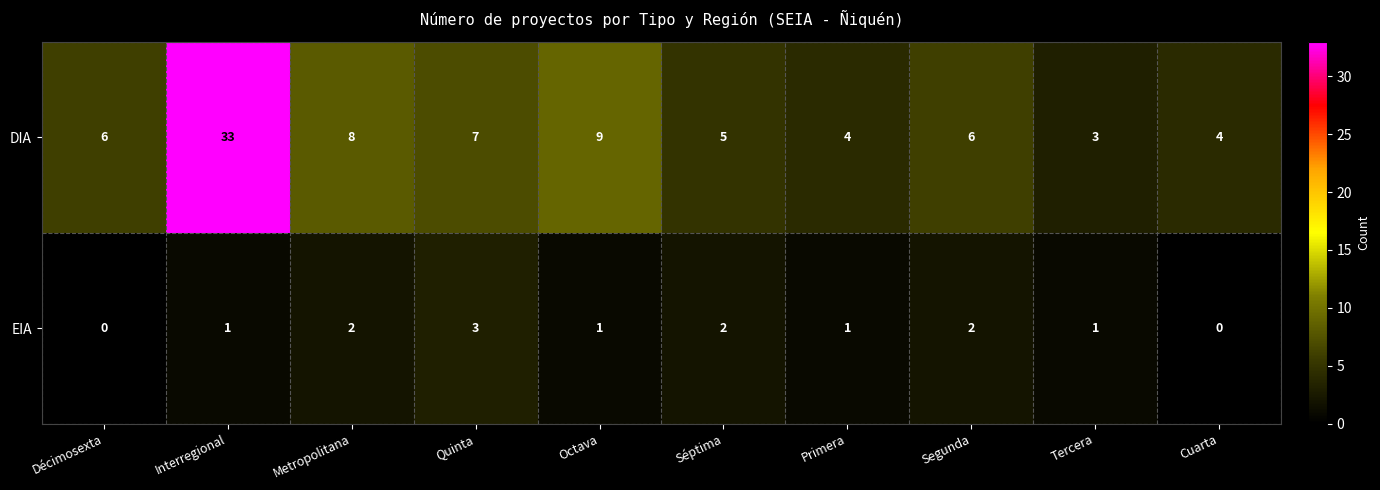

Reading left to right, list all the values displayed in this chart.

DIA: Décimosexta=6	Interregional=33	Metropolitana=8	Quinta=7	Octava=9	Séptima=5	Primera=4	Segunda=6	Tercera=3	Cuarta=4
EIA: Décimosexta=0	Interregional=1	Metropolitana=2	Quinta=3	Octava=1	Séptima=2	Primera=1	Segunda=2	Tercera=1	Cuarta=0